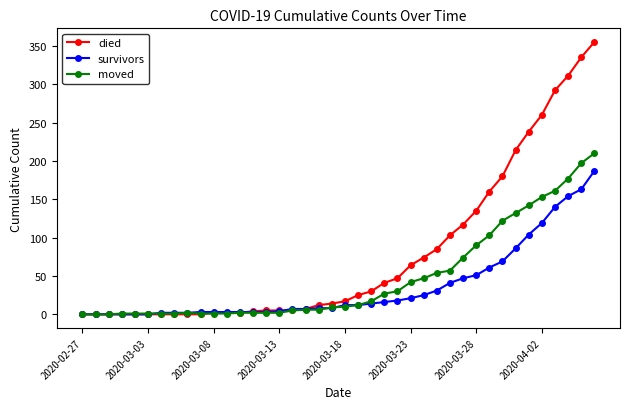

What is the maximum value shown in the chart?

355